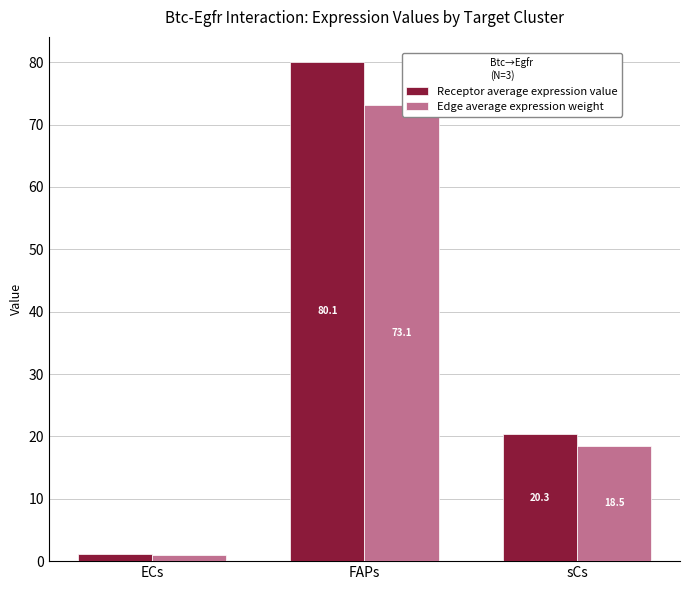

Reading left to right, what are all the values shown in this chart?

Receptor average expression value: 1.1	80.1	20.3
Edge average expression weight: 1.0	73.1	18.5